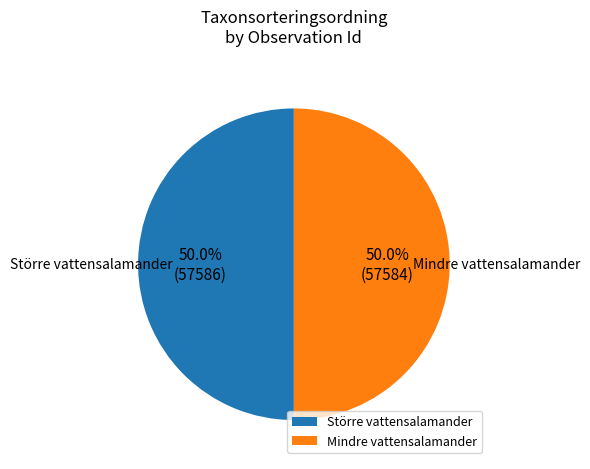

Approximately how many times larger is the value at Större vattensalamander compared to Mindre vattensalamander?

1.0